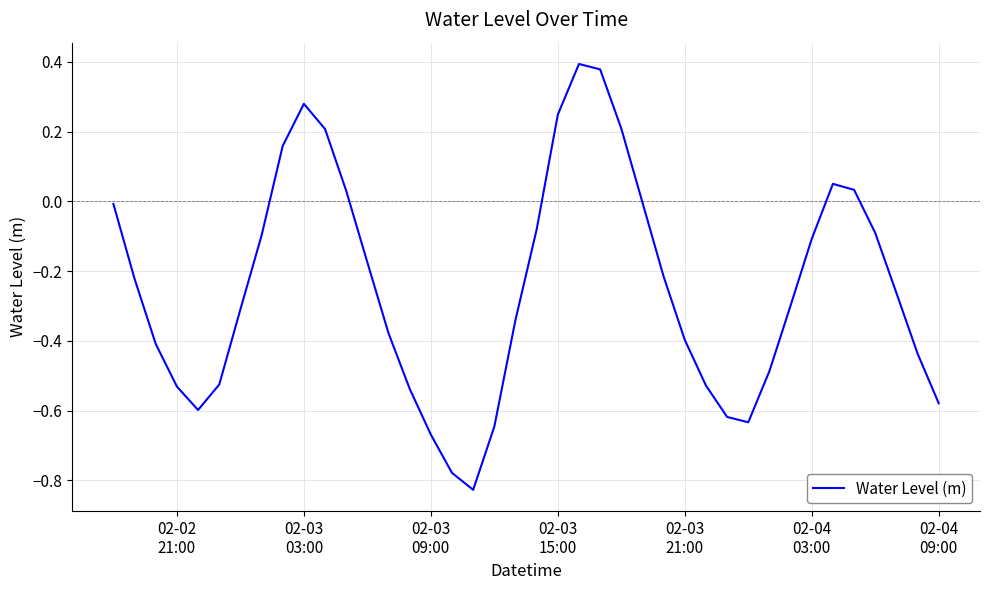

What is the difference between the maximum and minimum values?

1.2